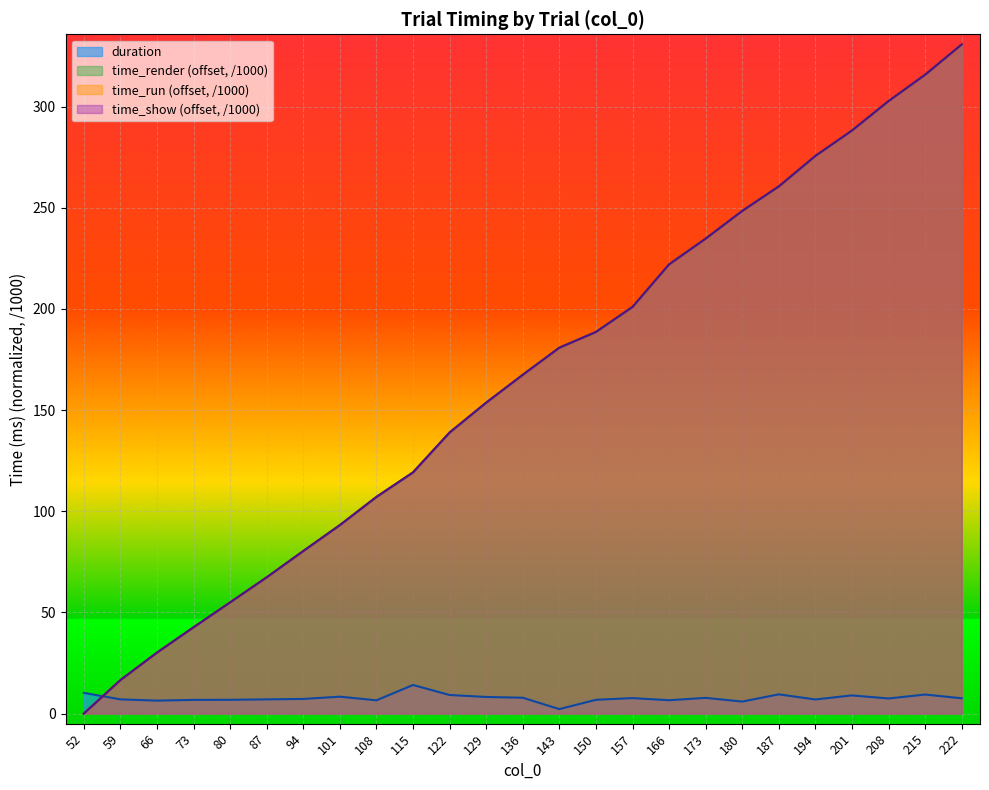

Which series has the largest total across all categories?

time_render